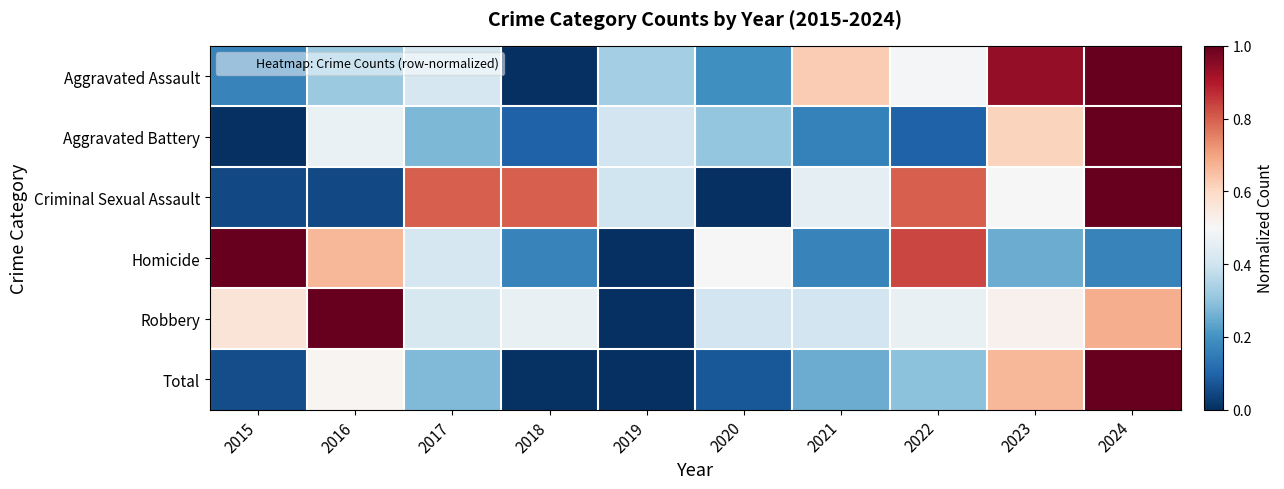

Reading right to left, list all the values displayed in this chart.

Aggravated Assault: 2024=1.0	2023=0.9	2022=0.5	2021=0.6	2020=0.2	2019=0.3	2018=0.0	2017=0.4	2016=0.3	2015=0.2
Aggravated Battery: 2024=1.0	2023=0.6	2022=0.1	2021=0.2	2020=0.3	2019=0.4	2018=0.1	2017=0.3	2016=0.5	2015=0.0
Criminal Sexual Assault: 2024=1.0	2023=0.5	2022=0.8	2021=0.5	2020=0.0	2019=0.4	2018=0.8	2017=0.8	2016=0.1	2015=0.1
Homicide: 2024=0.2	2023=0.2	2022=0.8	2021=0.2	2020=0.5	2019=0.0	2018=0.2	2017=0.4	2016=0.7	2015=1.0
Robbery: 2024=0.7	2023=0.5	2022=0.5	2021=0.4	2020=0.4	2019=0.0	2018=0.5	2017=0.4	2016=1.0	2015=0.6
Total: 2024=1.0	2023=0.7	2022=0.3	2021=0.3	2020=0.1	2019=0.0	2018=0.0	2017=0.3	2016=0.5	2015=0.1